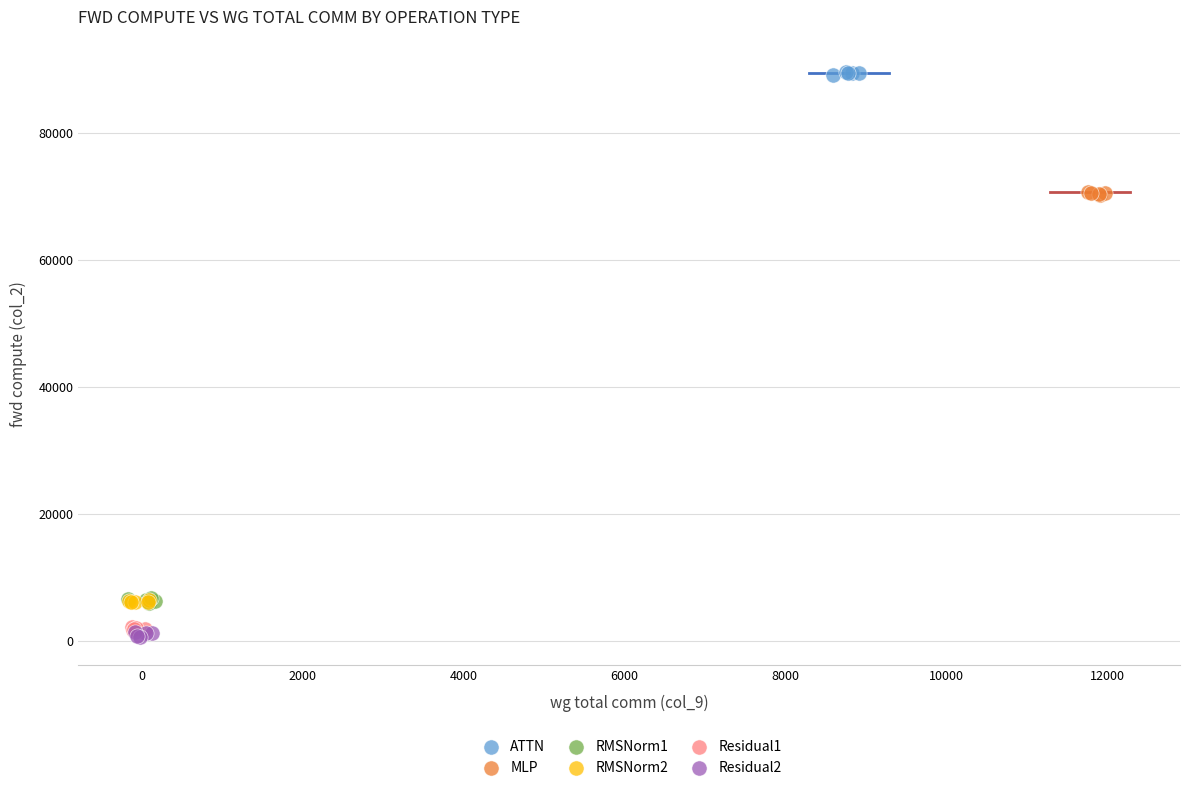

Which series contains the highest Y value?

ATTN